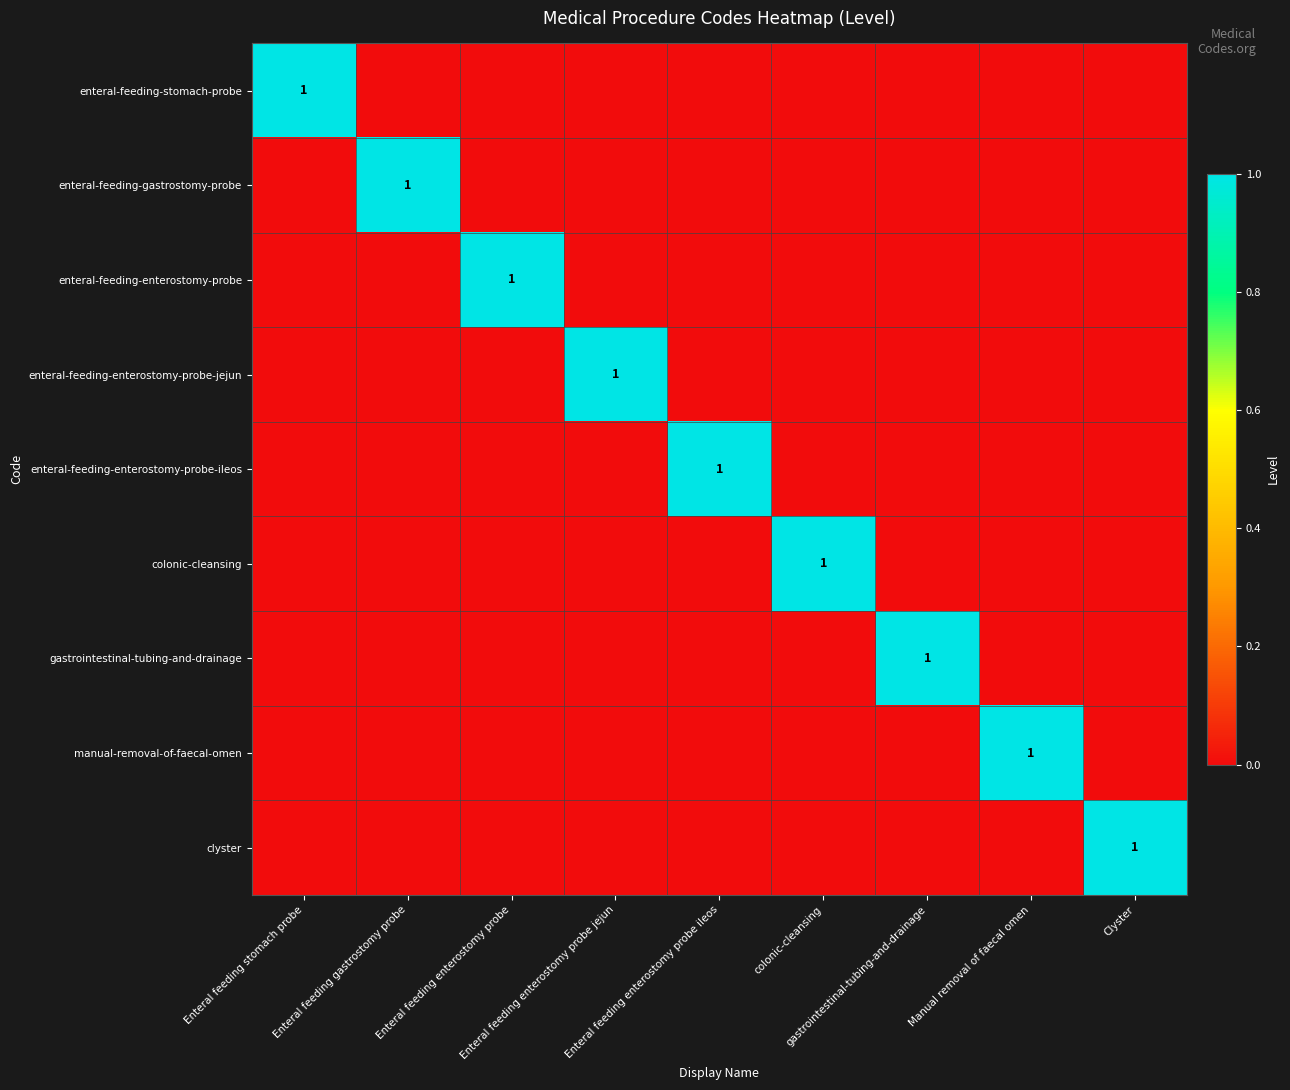

How many positive values does the enteral-feeding-gastrostomy-probe series have?

1